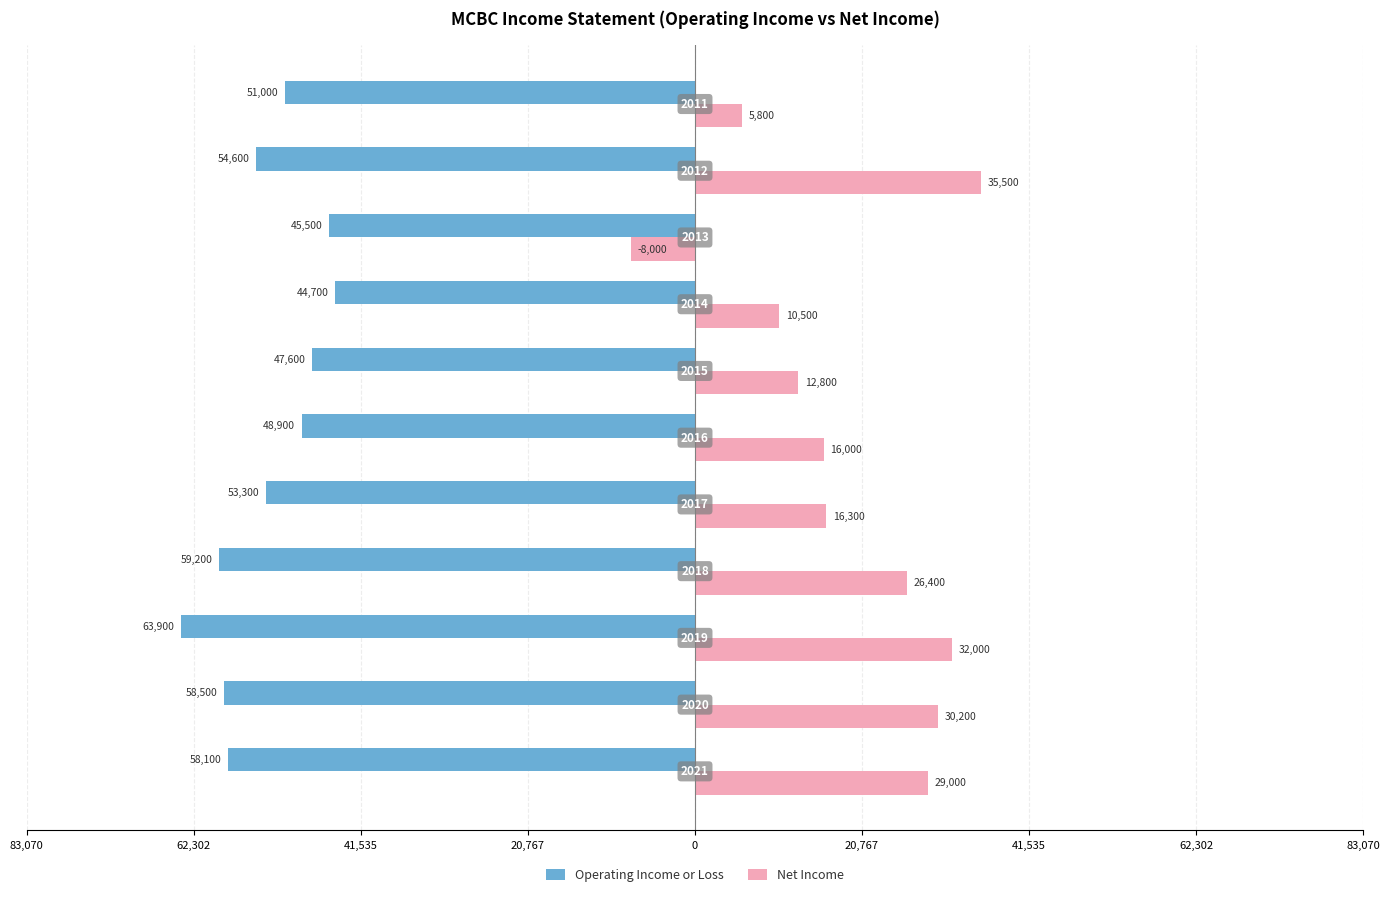

What are all the series names shown in the legend?

Operating Income or Loss, Net Income